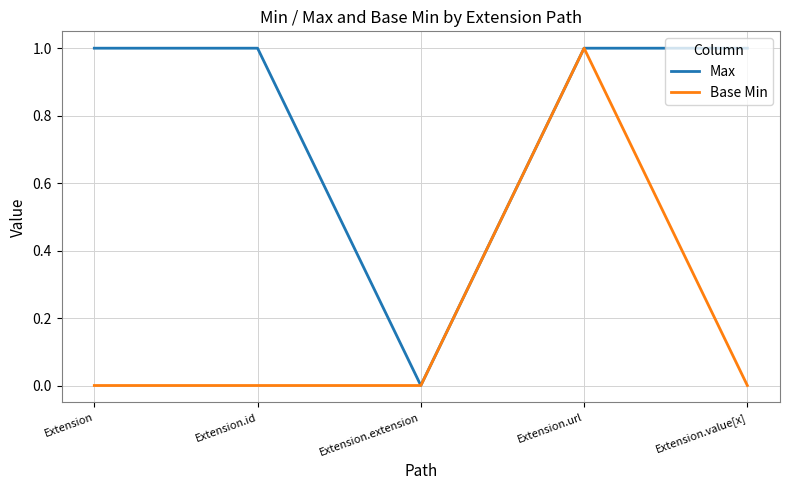

What is the total value across all series at Extension.value[x]?

1